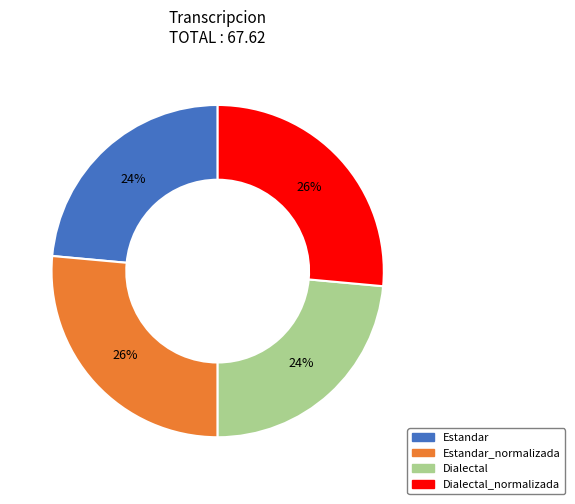

How many segments does this pie chart have?

4